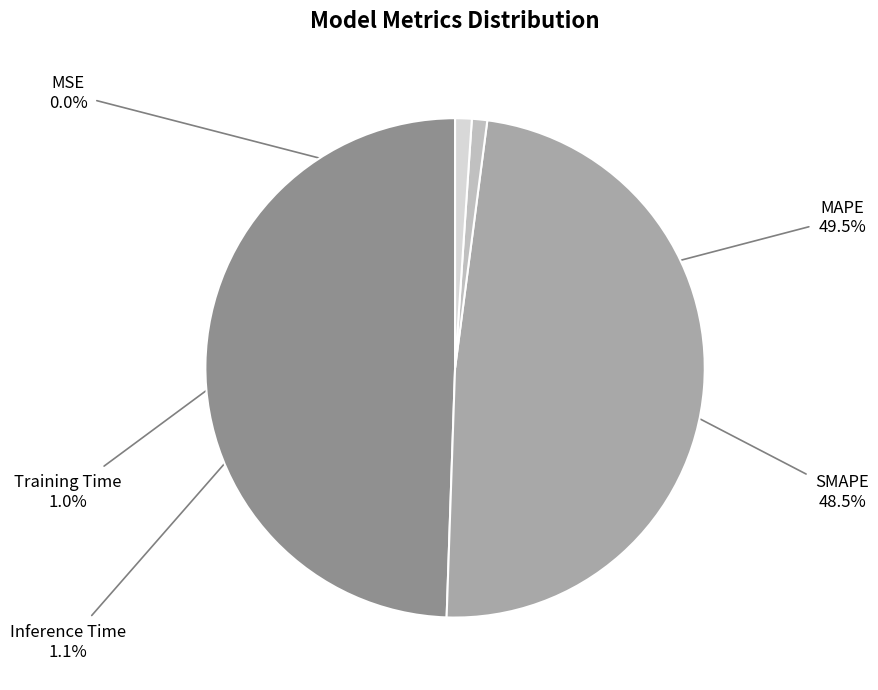

To the nearest percent, what is the difference between the MAPE and SMAPE slice percentages?

1%